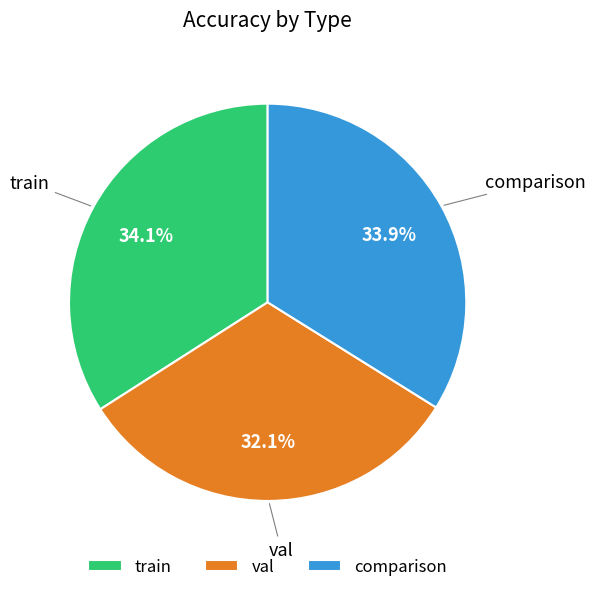

True or false: comparison accounts for 19% of the total.

False